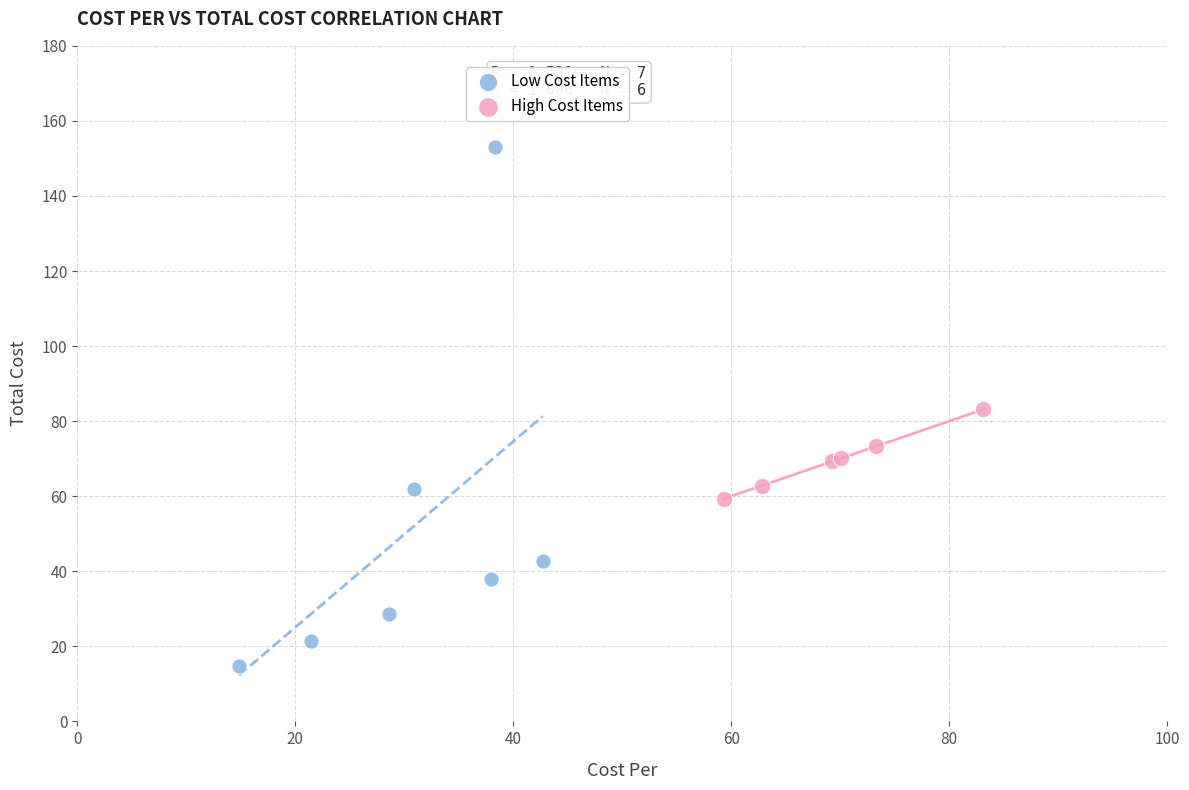

Which series reaches the minimum Y coordinate?

Low Cost Items